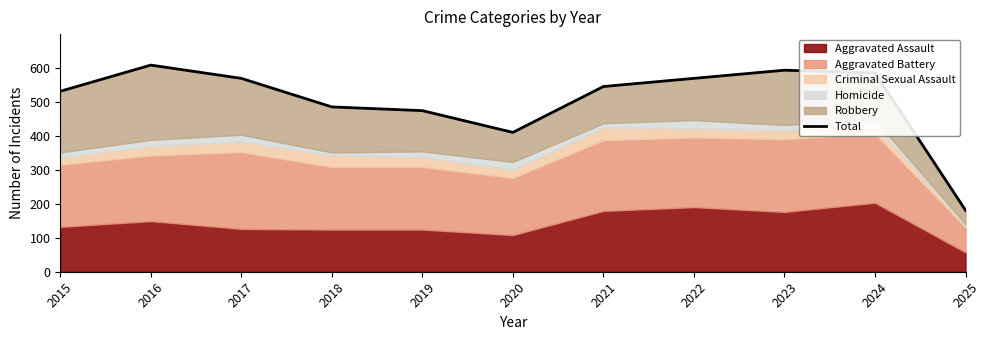

What is the sum of all values?

5550